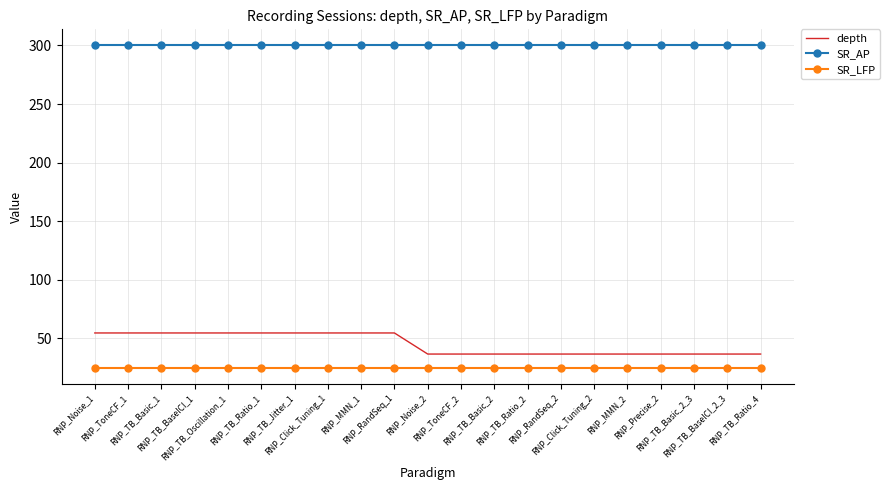

How many series are shown in this chart?

3